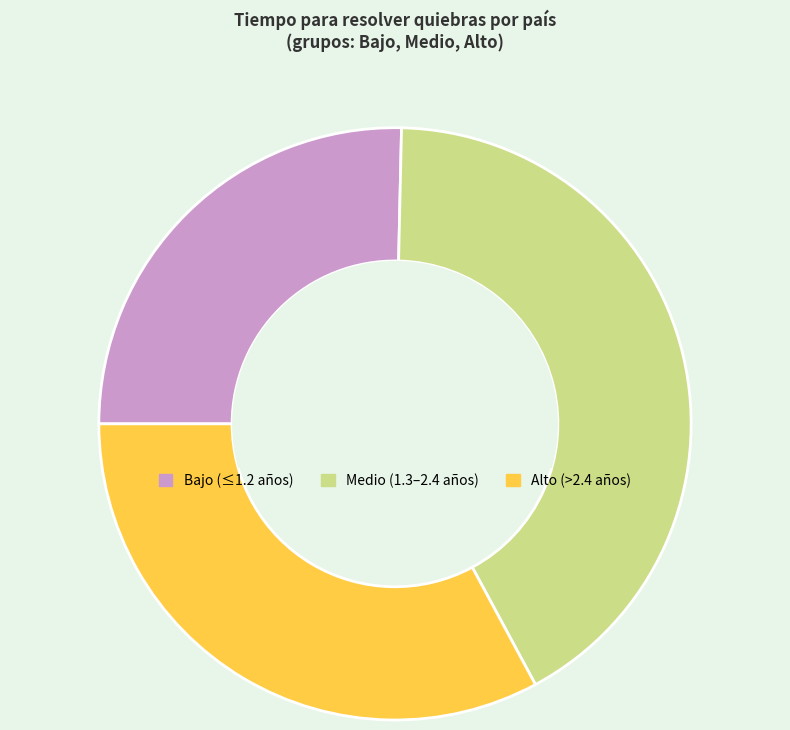

Is there any slice that represents more than half of the pie?

No